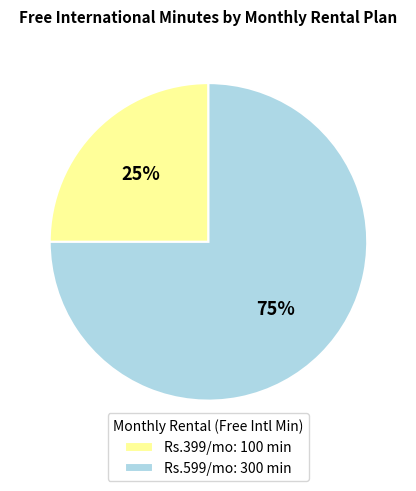

The Rs.399/mo: 100 min slice represents 18% of the pie. True or false?

False